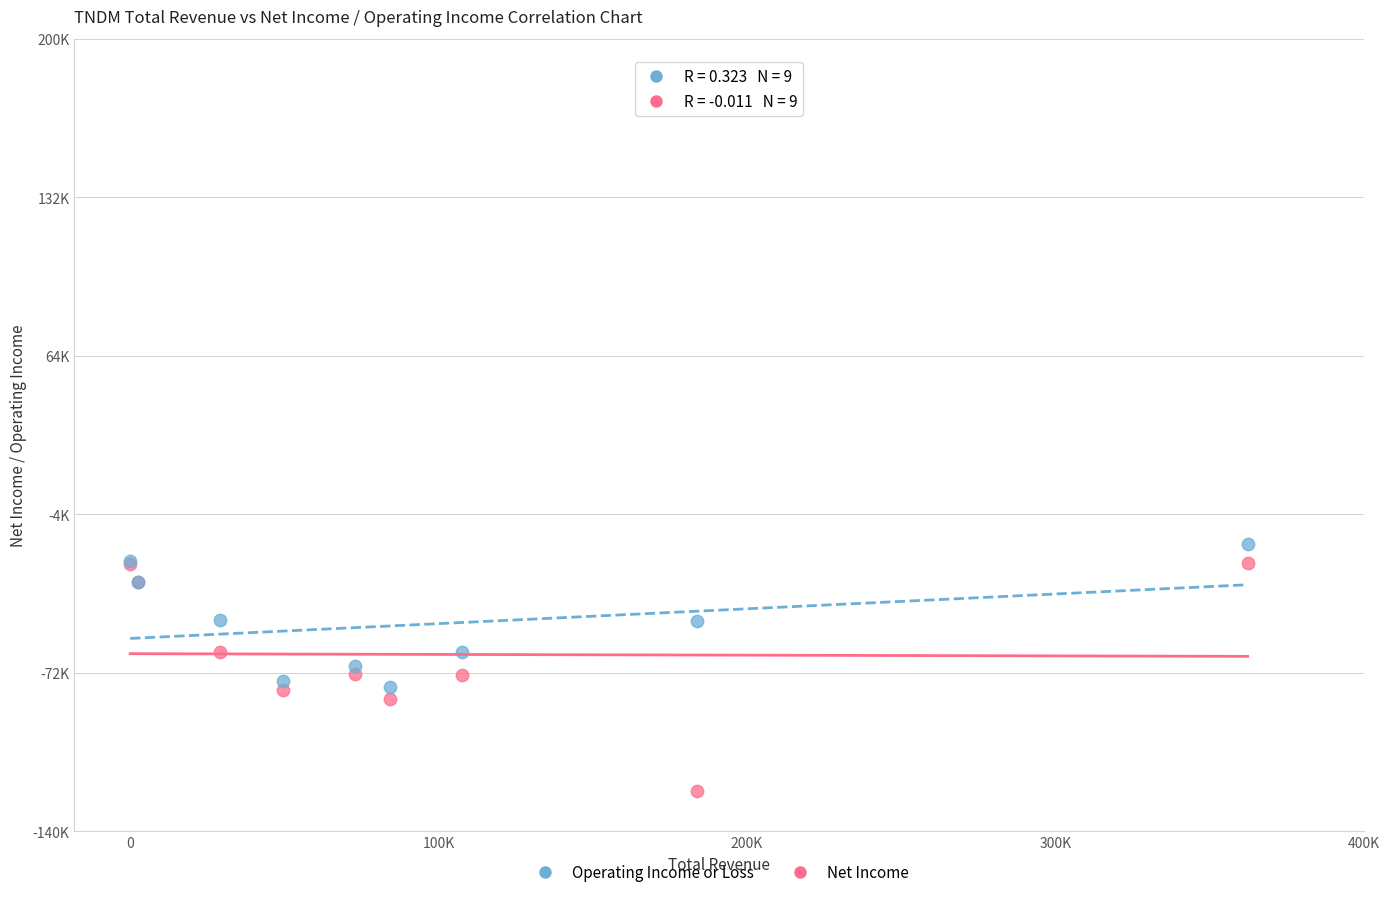

Which series has the widest spread of Y values?

Net Income